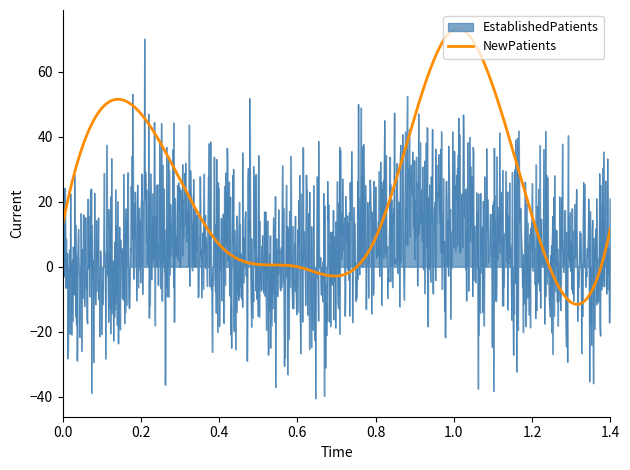

List the series in order of their peak value, lowest first.

EstablishedPatients, NewPatients